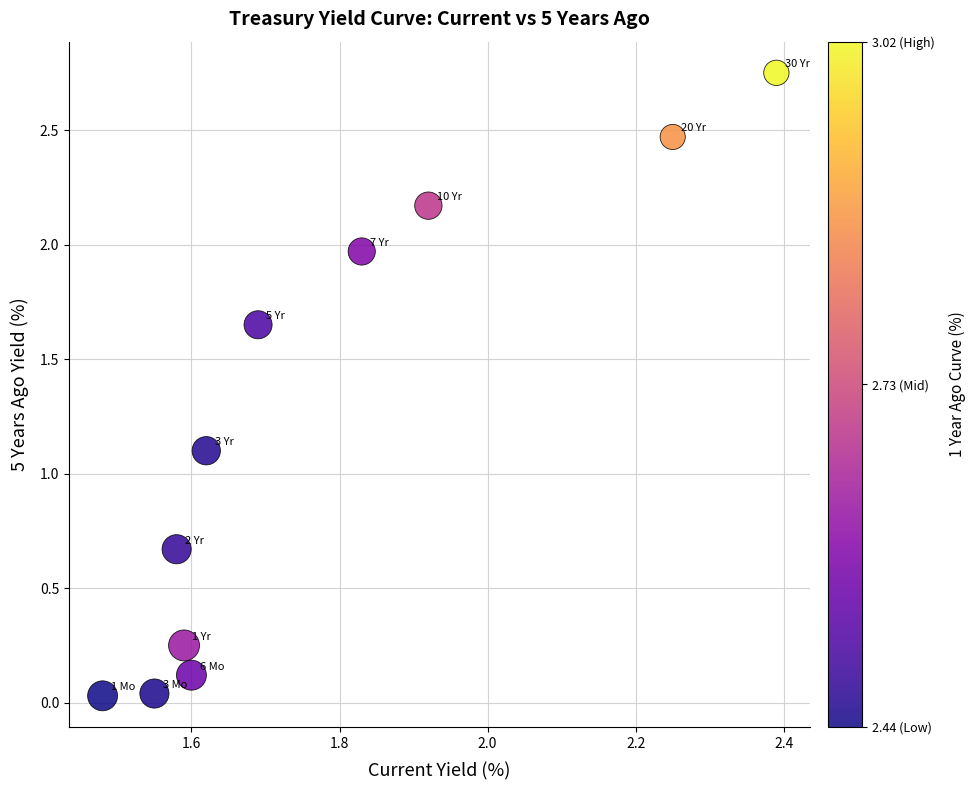

What is the average X value?

1.8